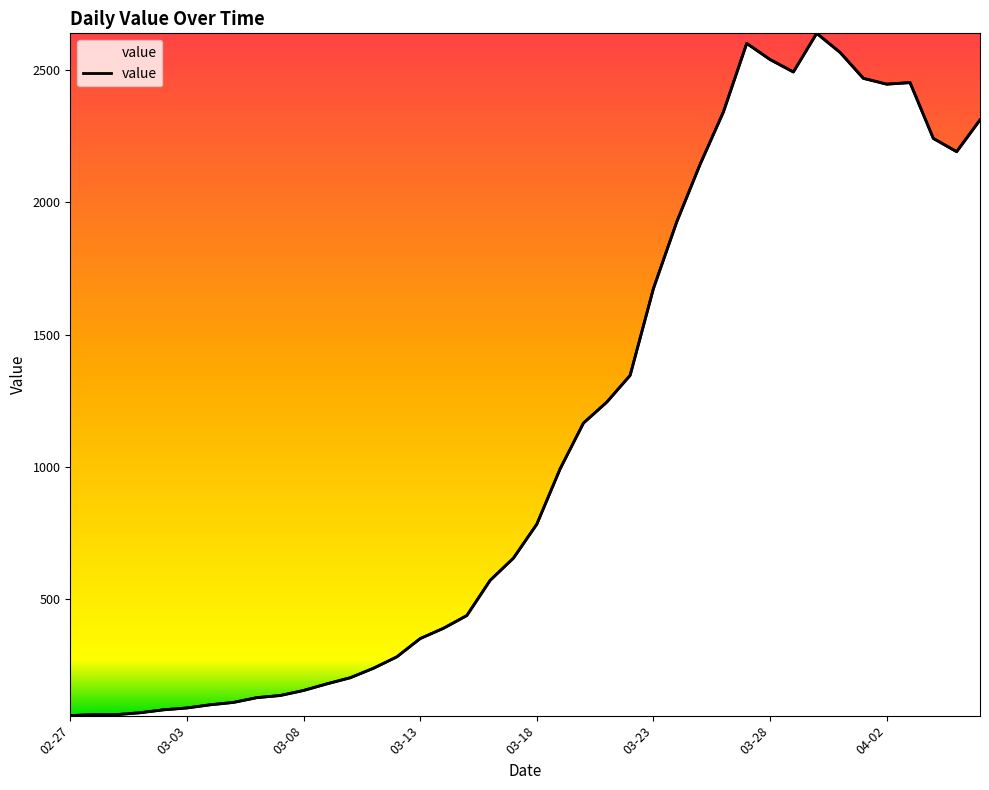

What position from the right is 2020-03-26?

12